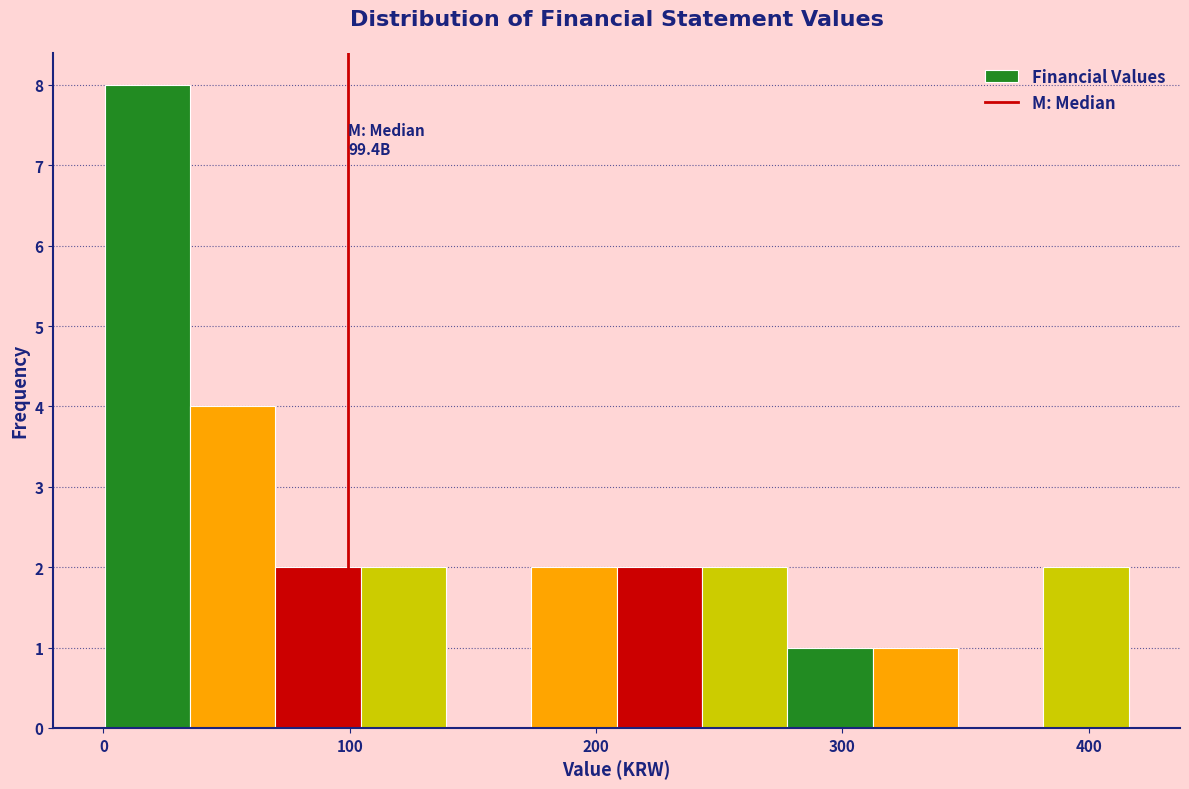

Read against the x-axis, roughly where is the centre of the tallest bar?

20